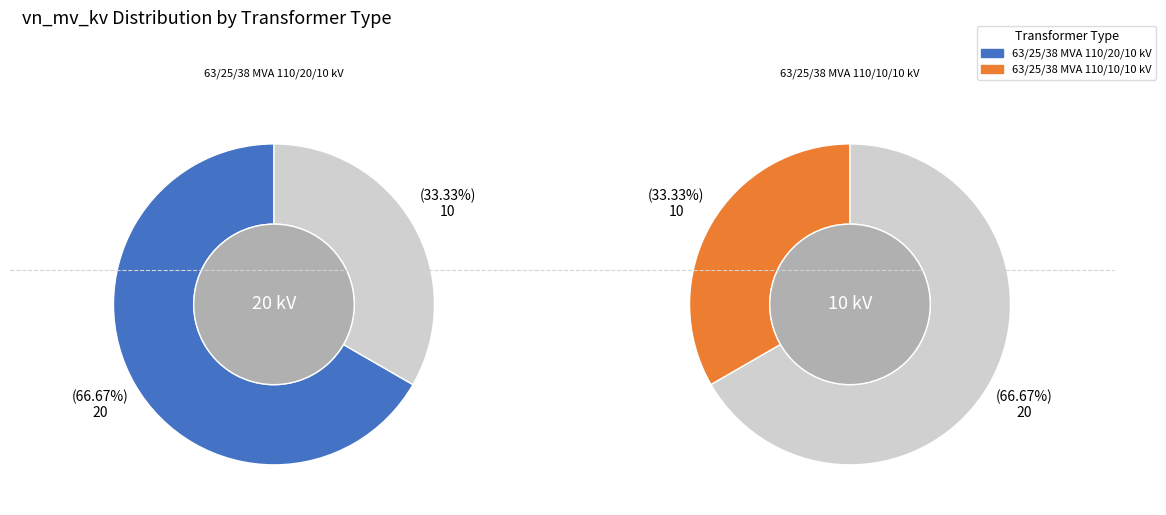

Combined, what portion of the pie is 63/25/38 MVA 110/20/10 kV and 63/25/38 MVA 110/10/10 kV?

100.0%